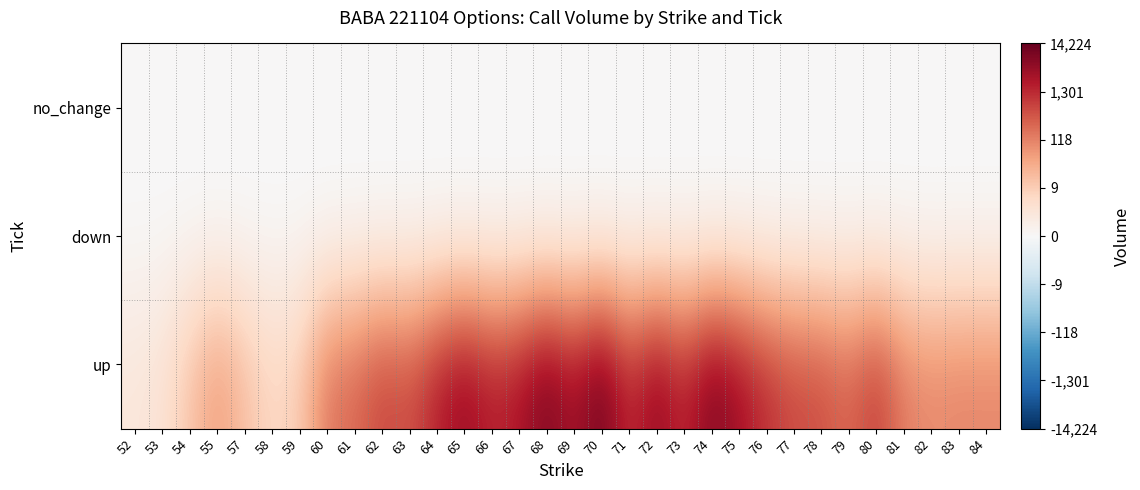

Reading left to right, what are all the values shown in this chart?

up: 52=1.1	53=1.4	54=2.7	55=4.1	57=2.9	58=1.9	59=2.4	60=5.2	61=5.5	62=6.5	63=6.2	64=7.5	65=8.5	66=7.5	67=7.9	68=9.2	69=8.0	70=9.6	71=7.1	72=8.7	73=7.3	74=9.0	75=8.2	76=7.1	77=6.4	78=6.3	79=5.6	80=6.8	81=5.0	82=4.6	83=4.7	84=4.7
down: 52=0.0	53=0.0	54=0.0	55=0.0	57=0.0	58=0.0	59=0.0	60=0.0	61=0.0	62=0.0	63=0.0	64=0.0	65=0.0	66=0.0	67=0.0	68=0.0	69=0.0	70=0.0	71=0.0	72=0.0	73=0.0	74=0.0	75=0.0	76=0.0	77=0.0	78=0.0	79=0.0	80=0.0	81=0.0	82=0.0	83=0.0	84=0.0
no_change: 52=0.0	53=0.0	54=0.0	55=0.0	57=0.0	58=0.0	59=0.0	60=0.0	61=0.0	62=0.0	63=0.0	64=0.0	65=0.0	66=0.0	67=0.0	68=0.0	69=0.0	70=0.0	71=0.0	72=0.0	73=0.0	74=0.0	75=0.0	76=0.0	77=0.0	78=0.0	79=0.0	80=0.0	81=0.0	82=0.0	83=0.0	84=0.0